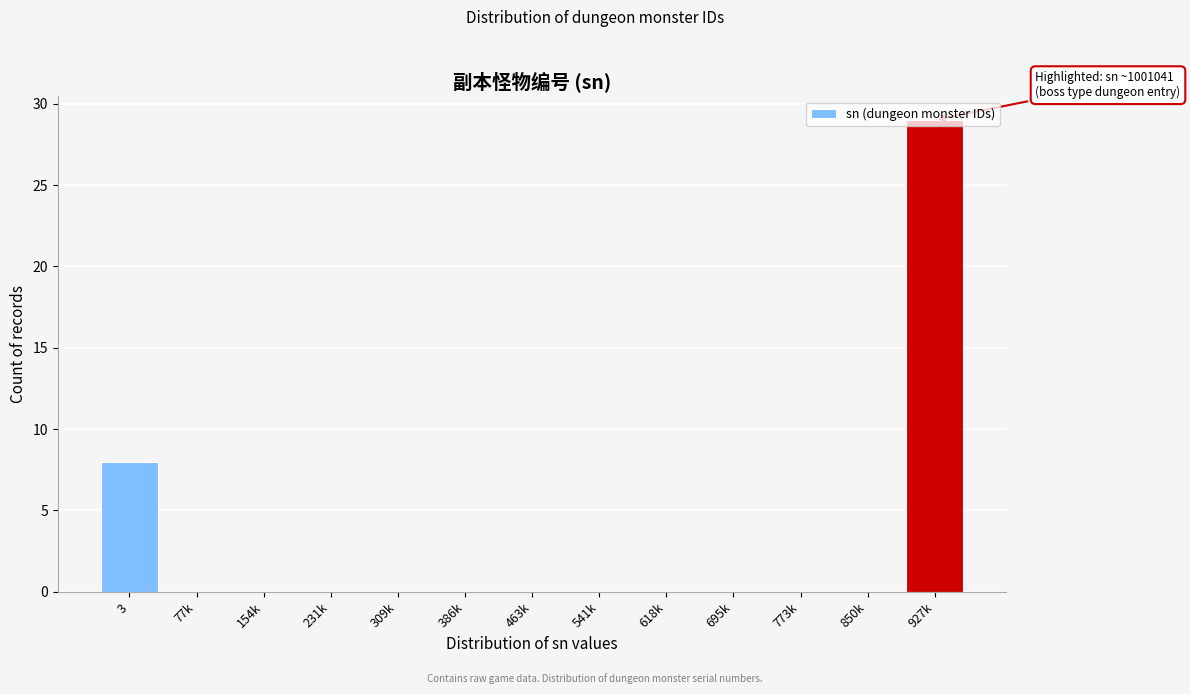

Where is the data nearest to the value 14?

3